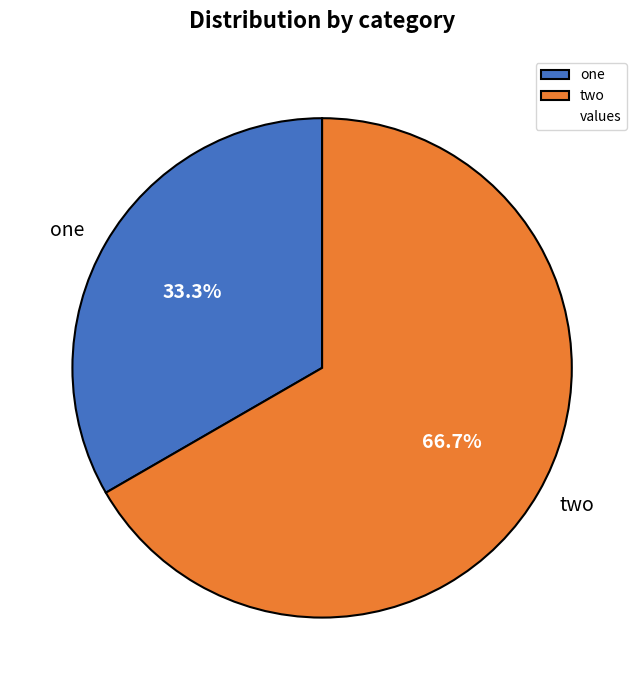

Which category has the biggest portion of the pie?

two